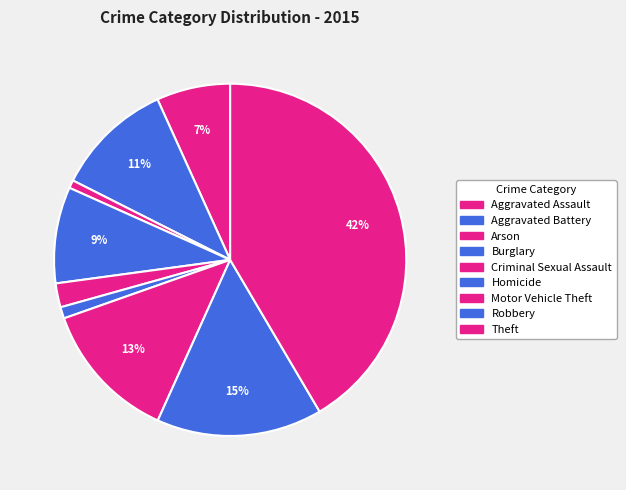

What is the largest slice in the pie chart?

Theft